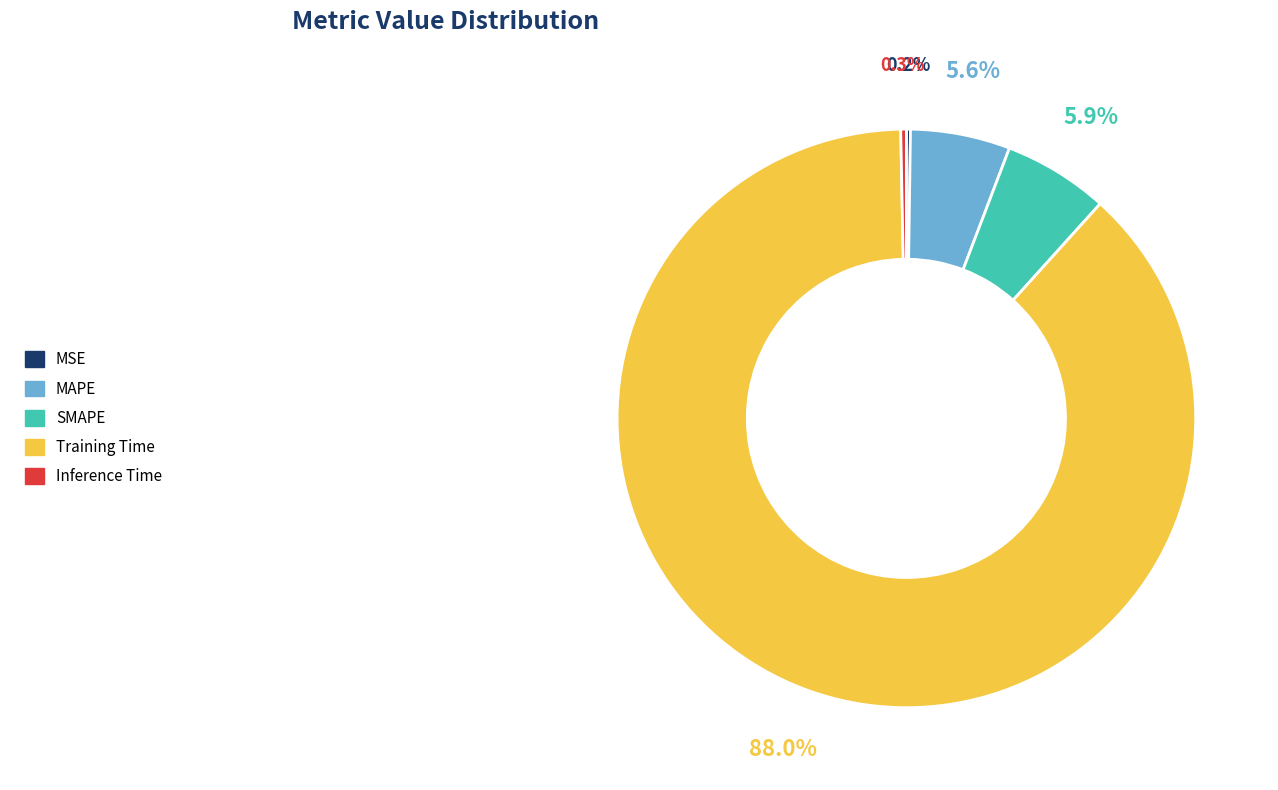

Which has a higher value, Inference Time or SMAPE?

SMAPE